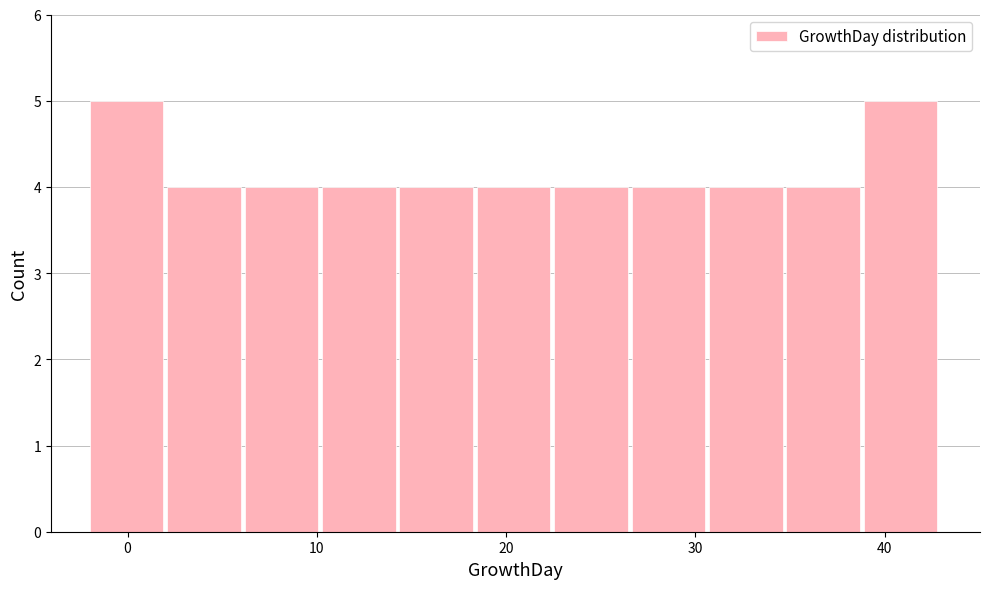

Reading left to right, list every bar in this chart as the range it spans on the x-axis followed by its height. Neither the bar edges nor the heights are printed on the chart, so give them approximately, as read against the axes.

-2 to 2: 5
2 to 6: 4
6 to 10: 4
10 to 14: 4
14 to 18: 4
18 to 23: 4
23 to 27: 4
27 to 31: 4
31 to 35: 4
35 to 39: 4
39 to 43: 5